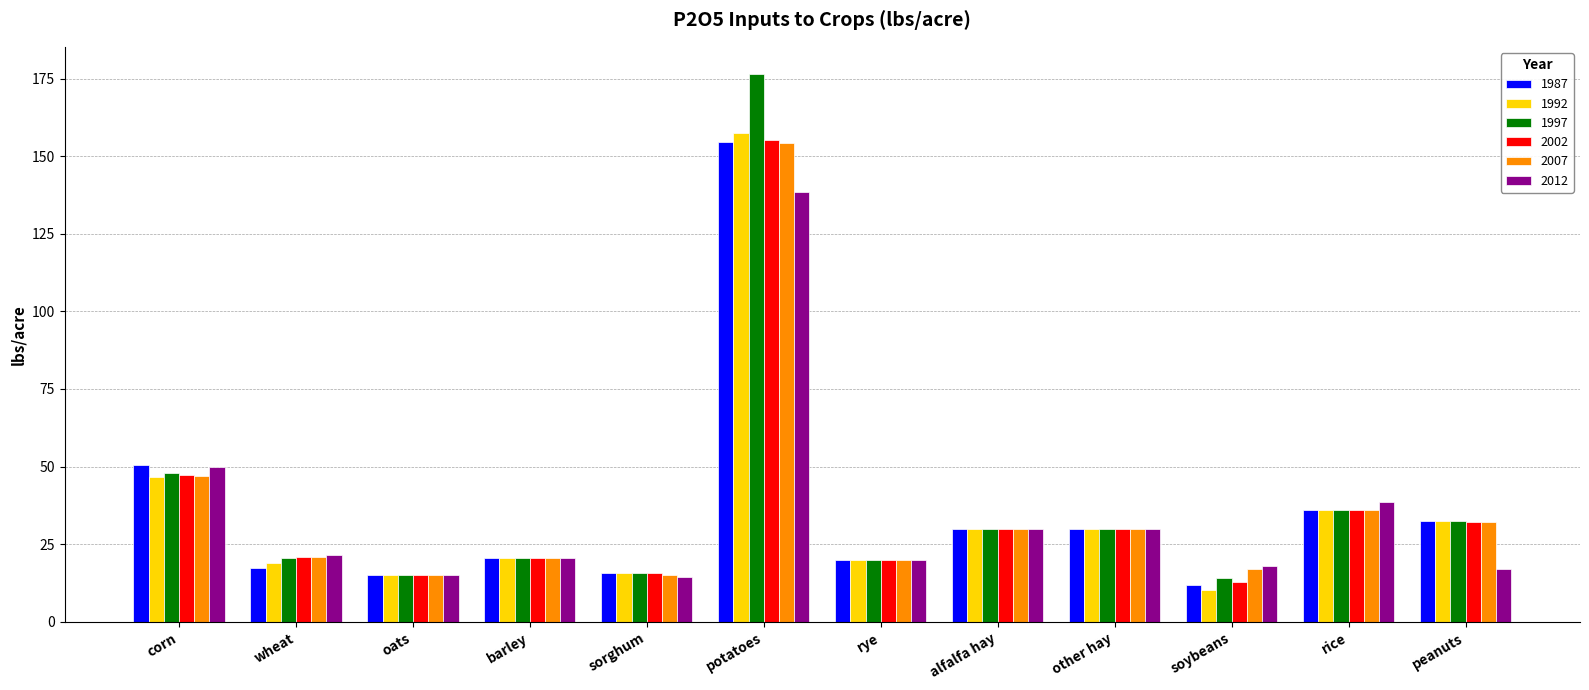

What is the label of the 2nd bar from the right?

rice